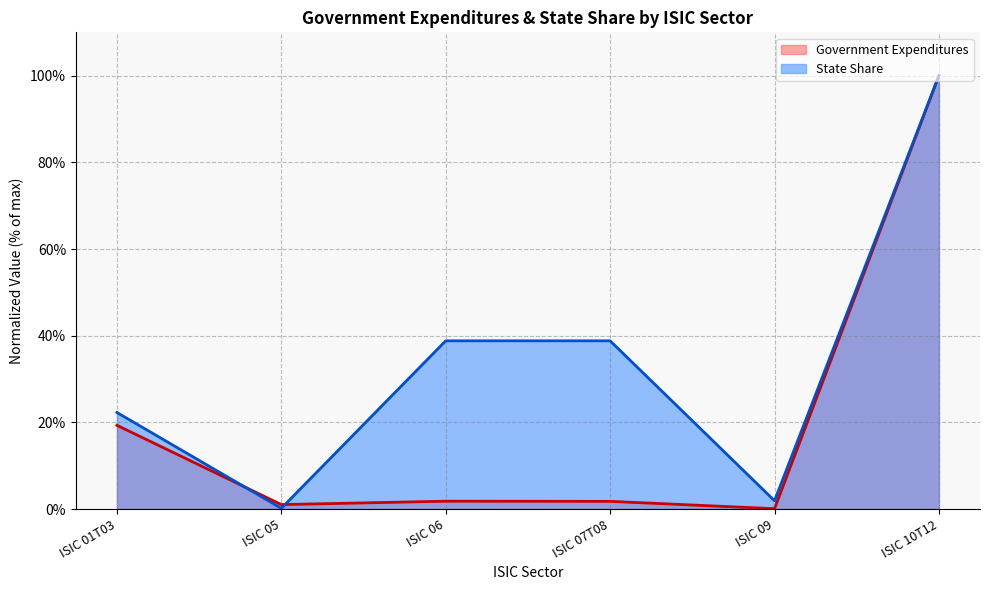

Reading left to right, list all the values displayed in this chart.

Government Expenditures: ISIC 01T03=19.3	ISIC 05=1.0	ISIC 06=1.8	ISIC 07T08=1.8	ISIC 09=0.1	ISIC 10T12=100.0
State Share: ISIC 01T03=22.3	ISIC 05=0.2	ISIC 06=38.8	ISIC 07T08=38.8	ISIC 09=1.9	ISIC 10T12=100.0